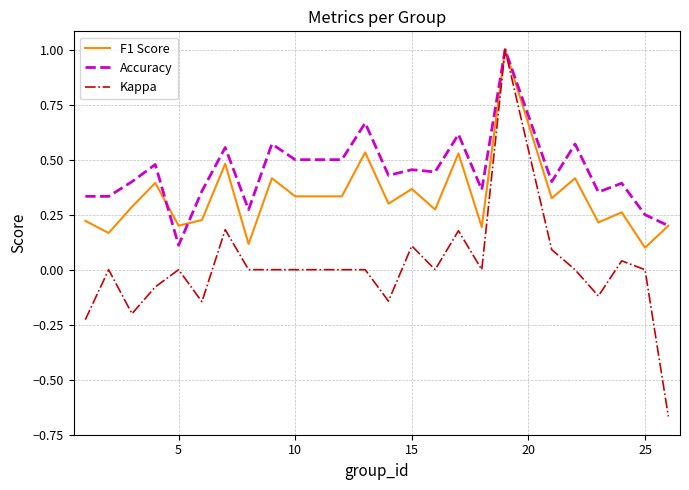

What is the maximum value for Kappa?

1.0